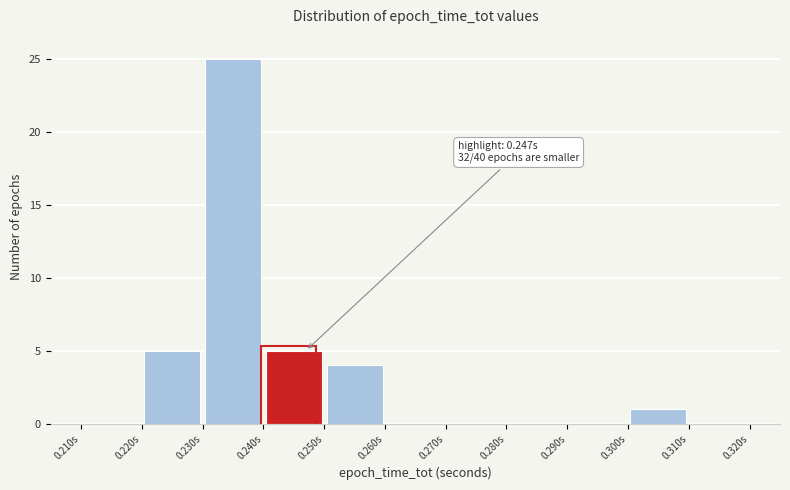

Over which range of the x-axis is the bar tallest?

0.23 to 0.24